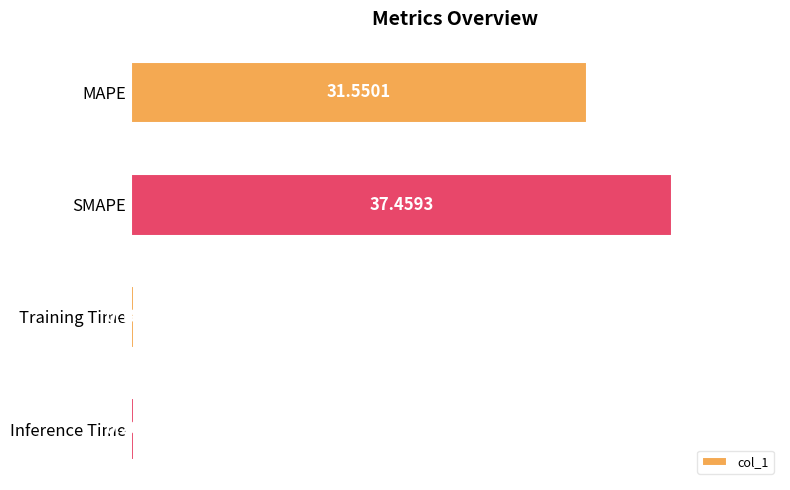

Rank the categories by value from lowest to highest.

Training Time, Inference Time, MAPE, SMAPE